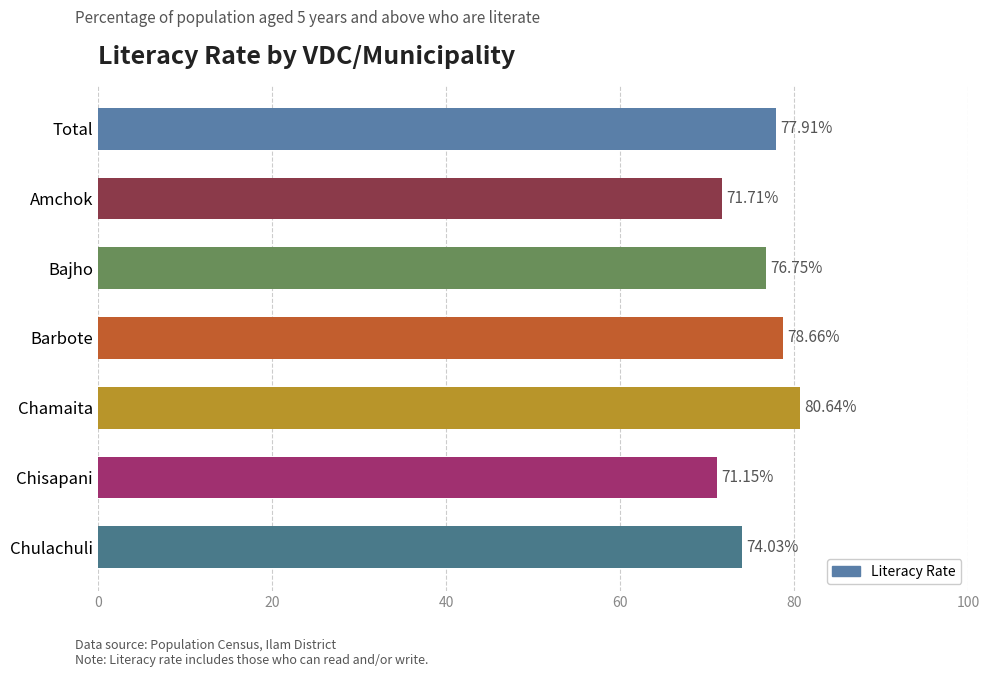

What is the smallest value displayed?

71.1